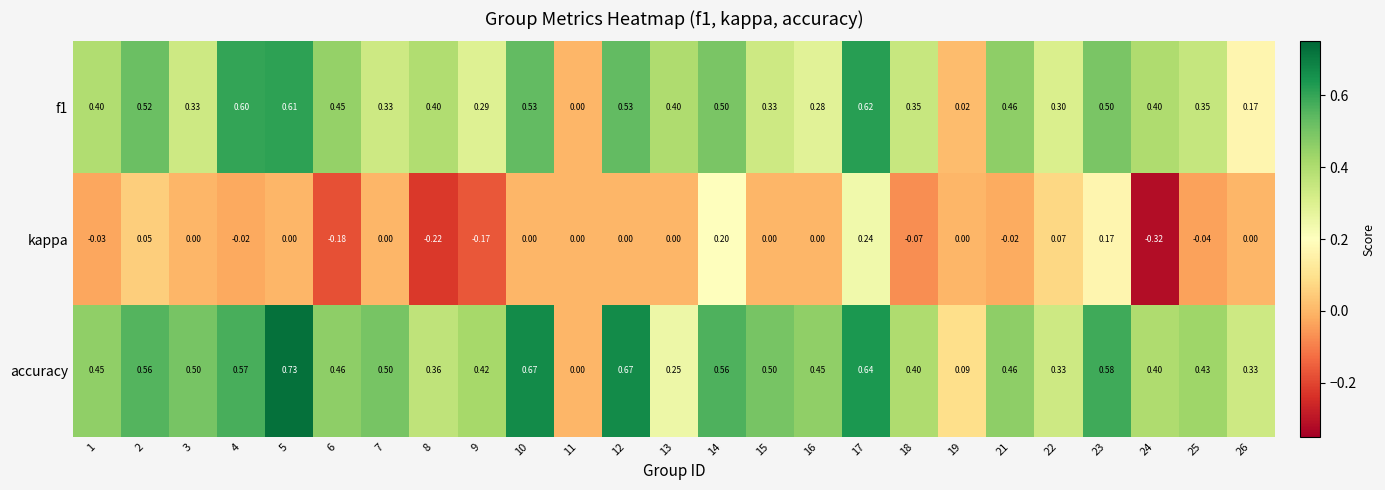

Which series changed the most between 5 and 8?

accuracy